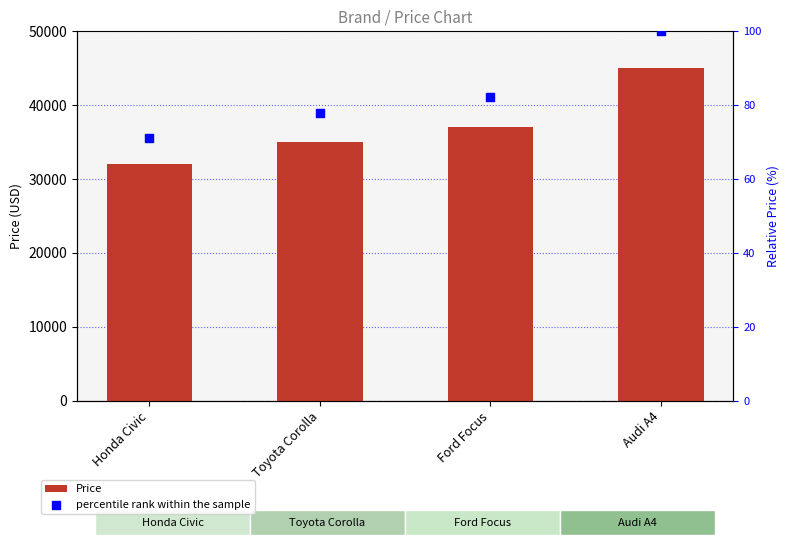

Which series contains the highest Y value?

Price